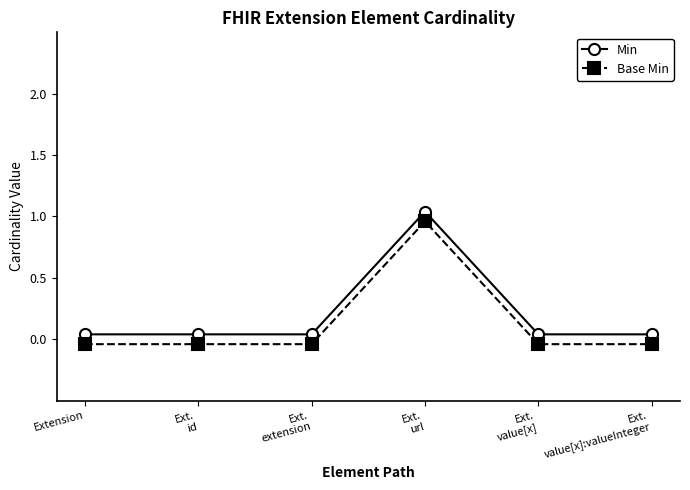

What is the difference between the maximum and minimum values in the Min series?

1.0